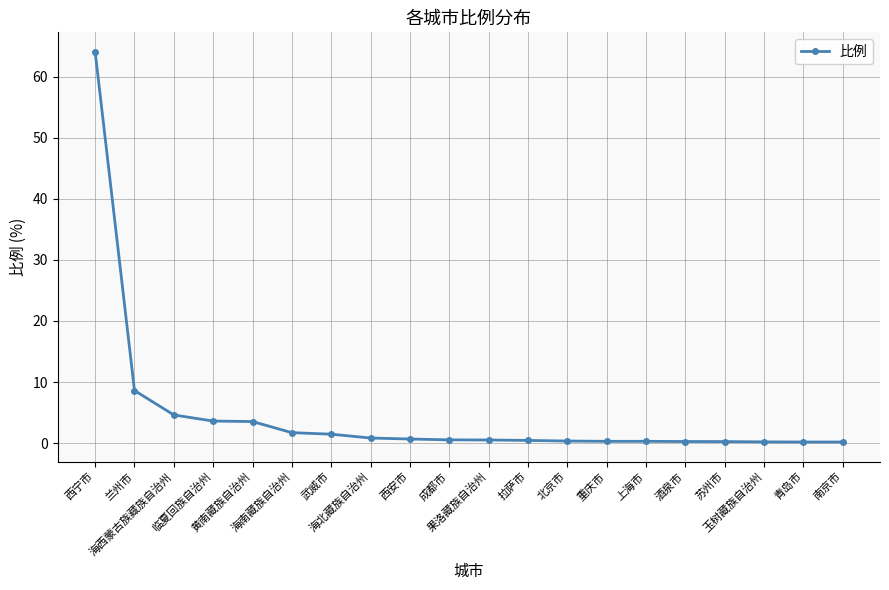

What is the difference between the second highest and minimum values?

8.4